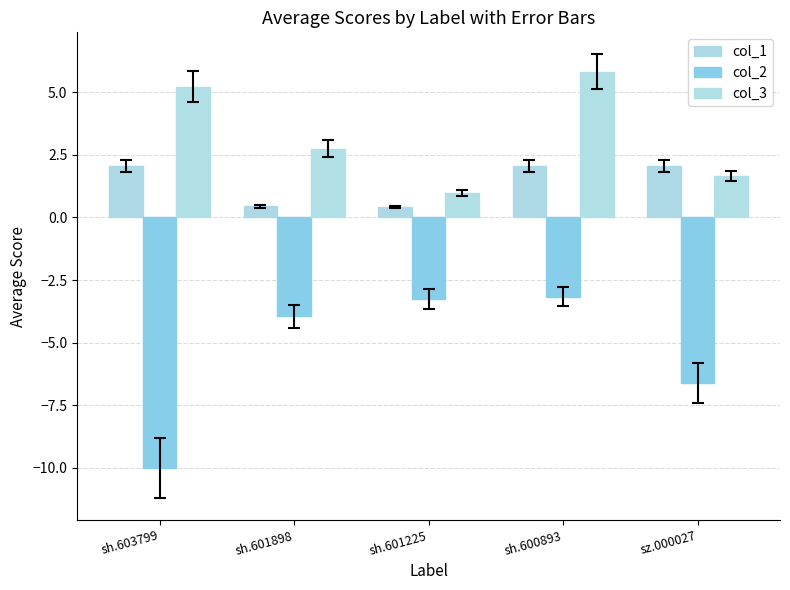

Which category has the lowest value across all series?

sh.603799